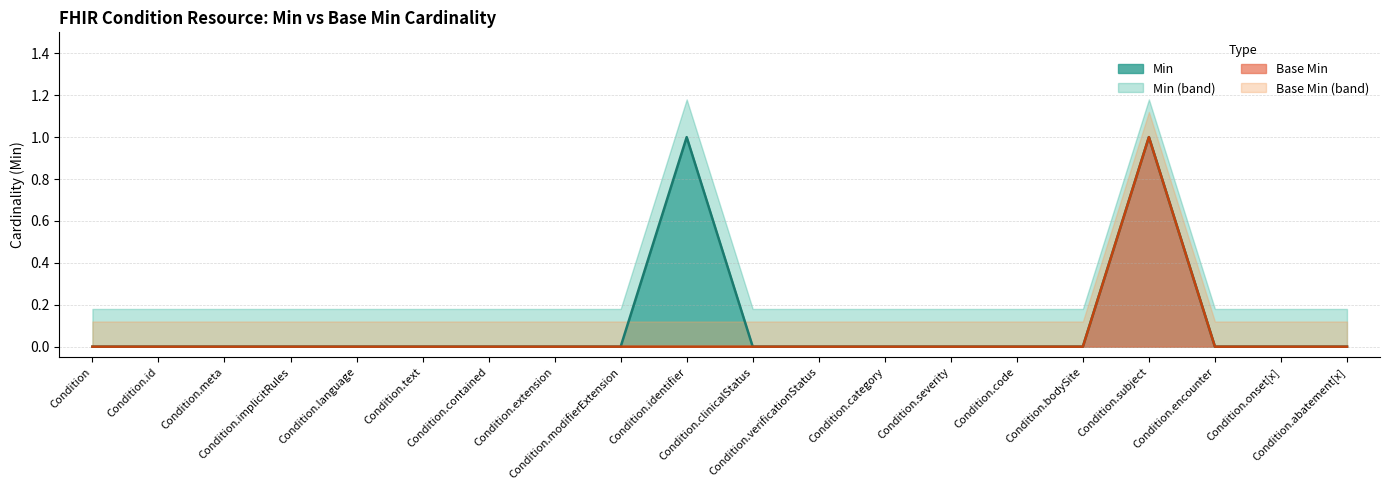

What is the greatest value displayed?

1